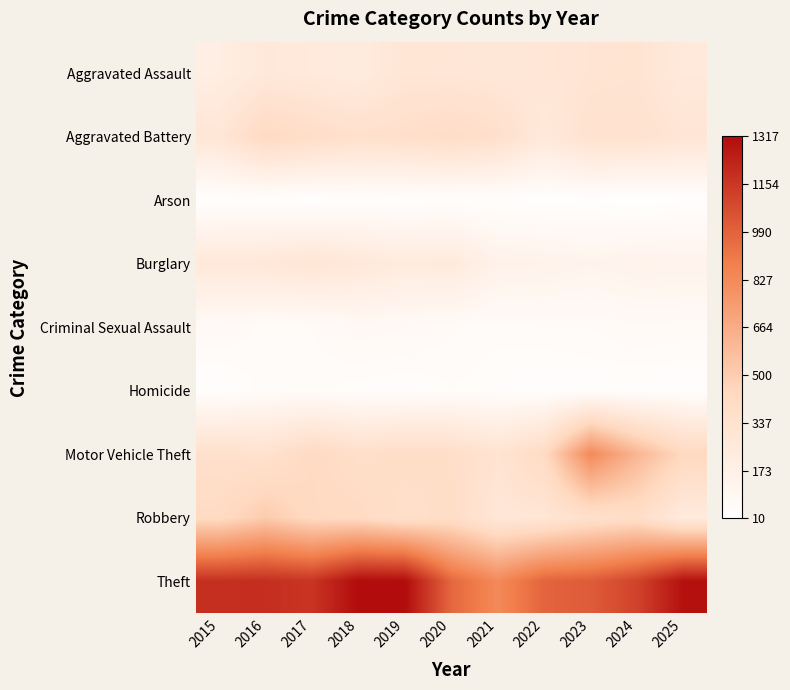

What is the difference between the highest and lowest values at 2017?

1148